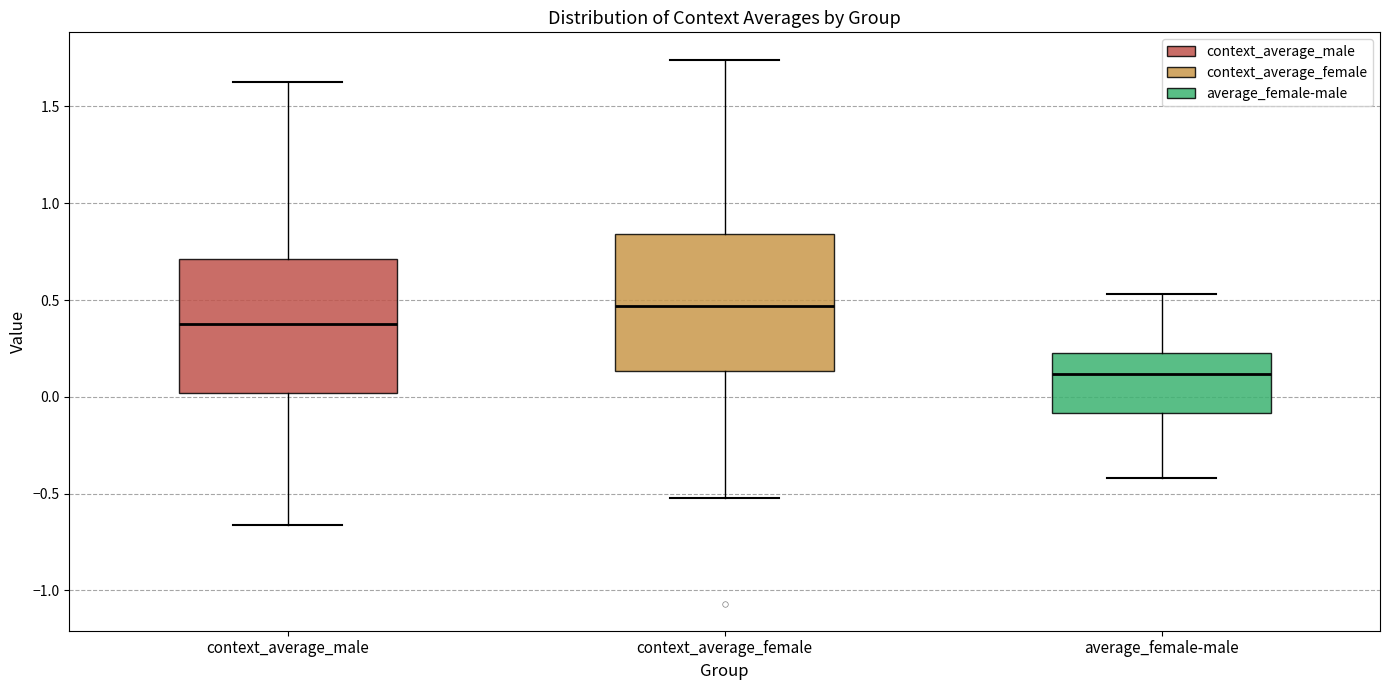

Reading left to right, read every box against the y-axis: the position of its median line, the range the box covers, and the ends of its whiskers. The values are not printed on the chart, so give them approximately, as read against the axis.

context_average_male: median 0.40, box 0.00 to 0.70, whiskers -0.65 to 1.65
context_average_female: median 0.45, box 0.15 to 0.85, whiskers -0.50 to 1.75
average_female-male: median 0.10, box -0.10 to 0.25, whiskers -0.40 to 0.55